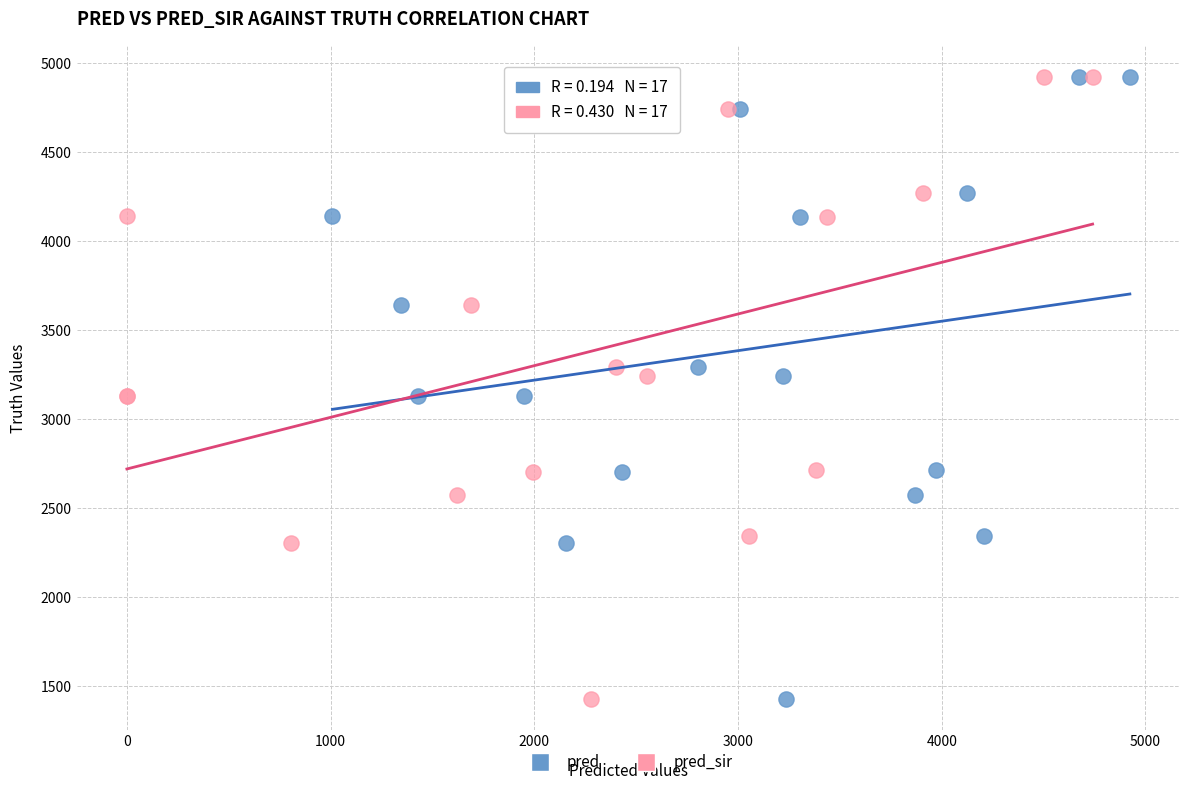

What are all the series names shown in the legend?

pred, pred_sir